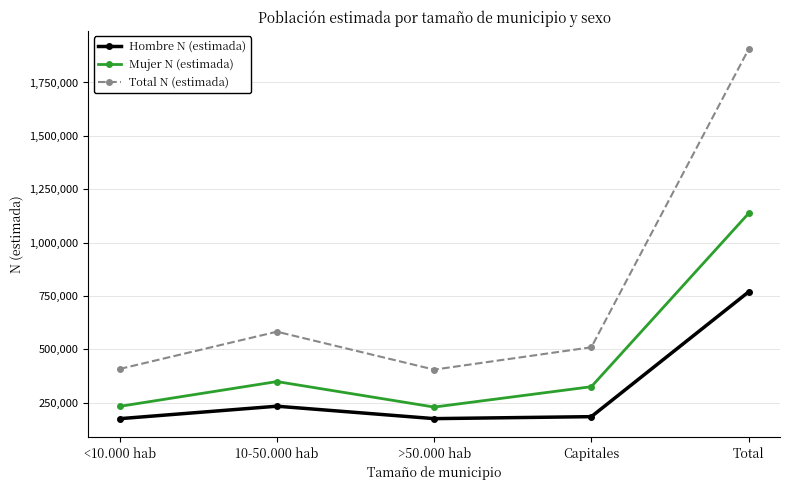

At which label does Mujer N (estimada) reach its peak?

Total